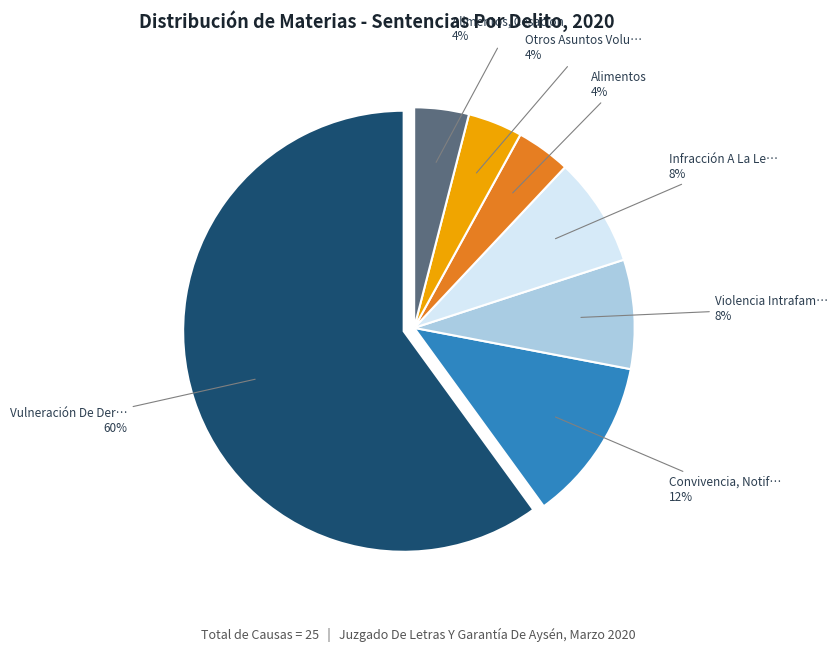

To the nearest percent, what is the difference between the largest and smallest slice percentages?

56%